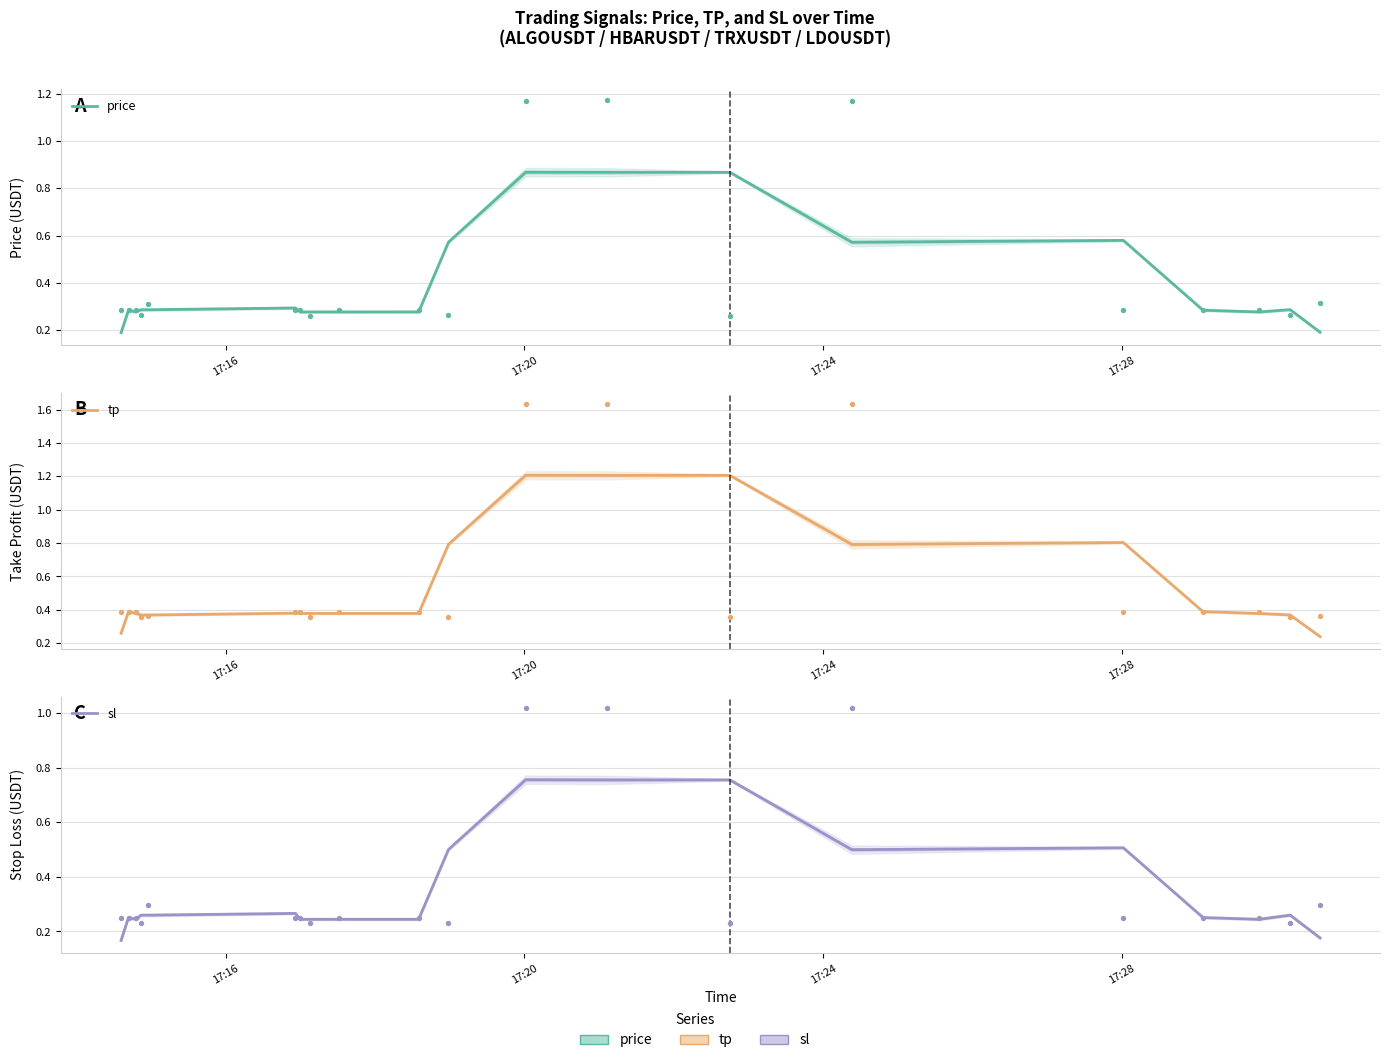

What are all the series names shown in the legend?

price, tp, sl